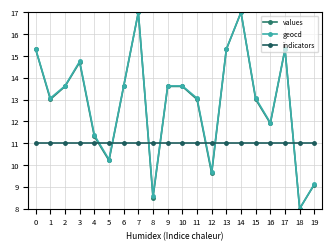

List the series in order of their peak value, lowest first.

indicators, values, geocd